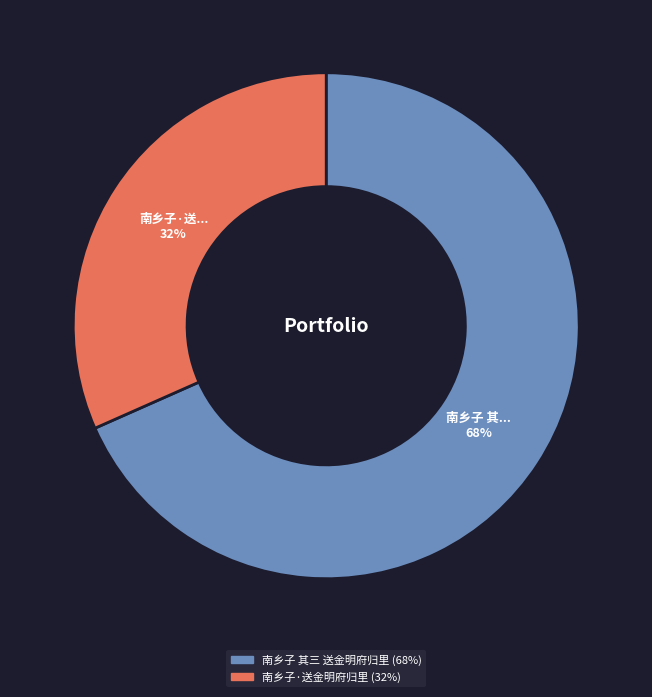

Is the sum of 南乡子·送金明府归里 and 南乡子 其三 送金明府归里 greater than half?

Yes